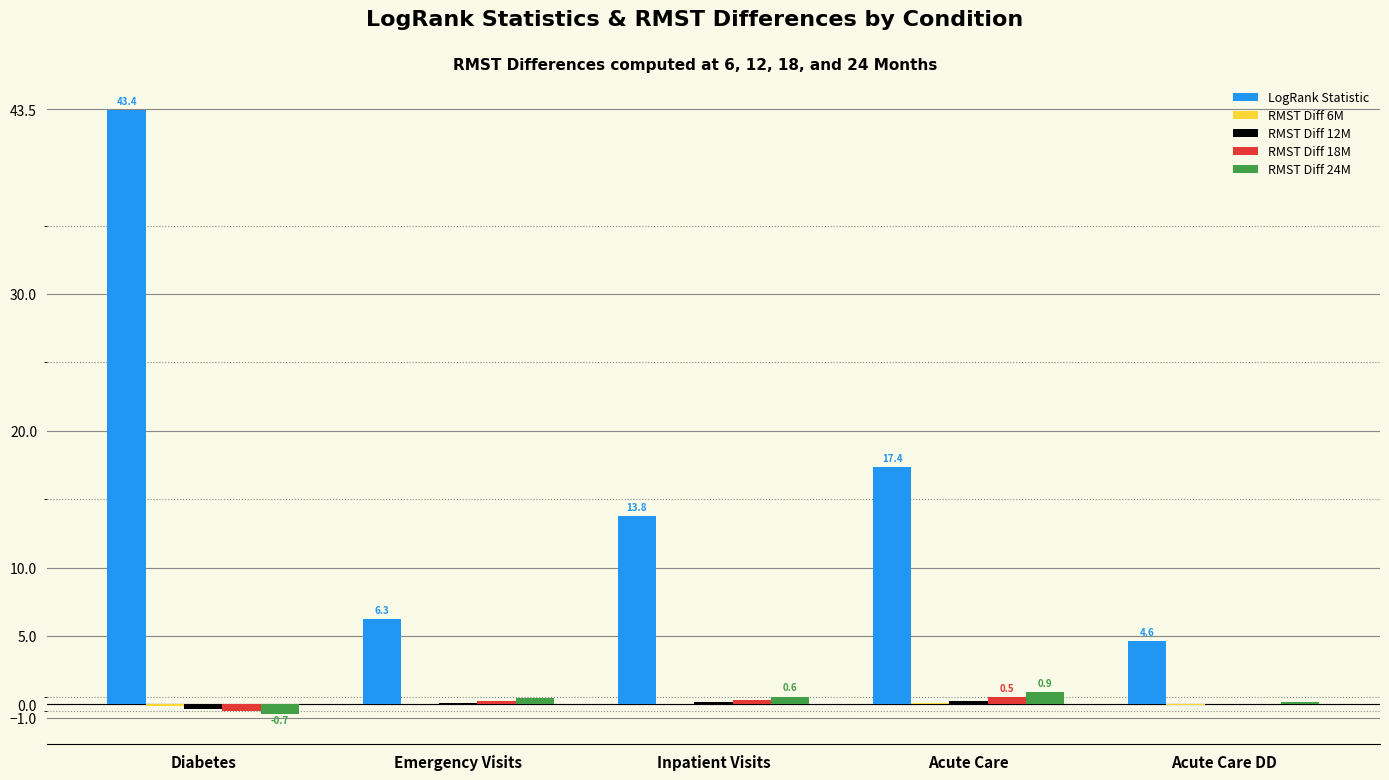

Are the bars grouped side by side (vs. stacked)?

Yes